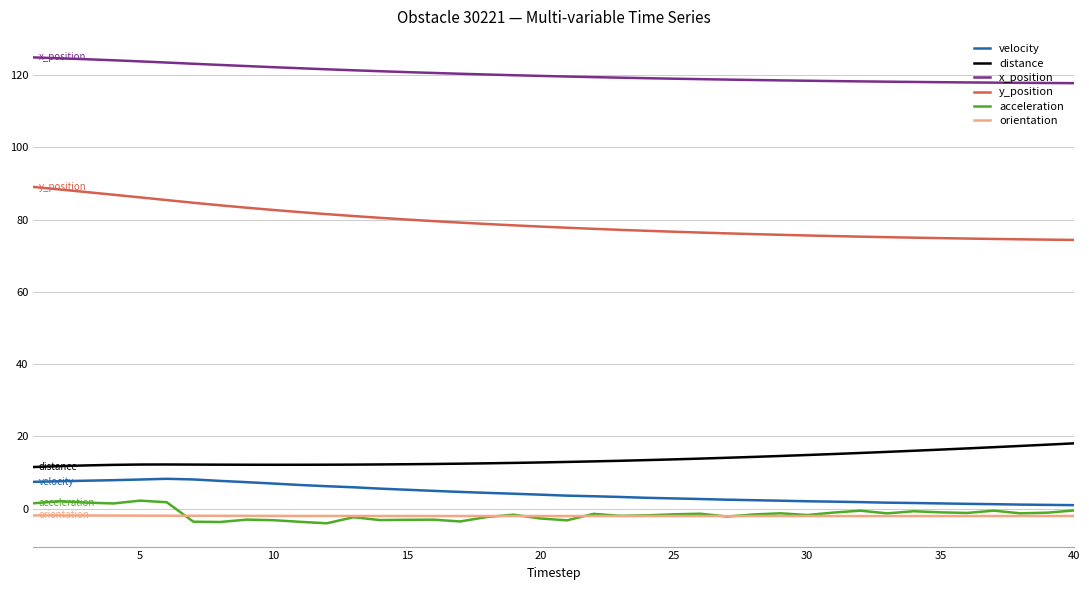

What is the smallest value displayed?

-4.1